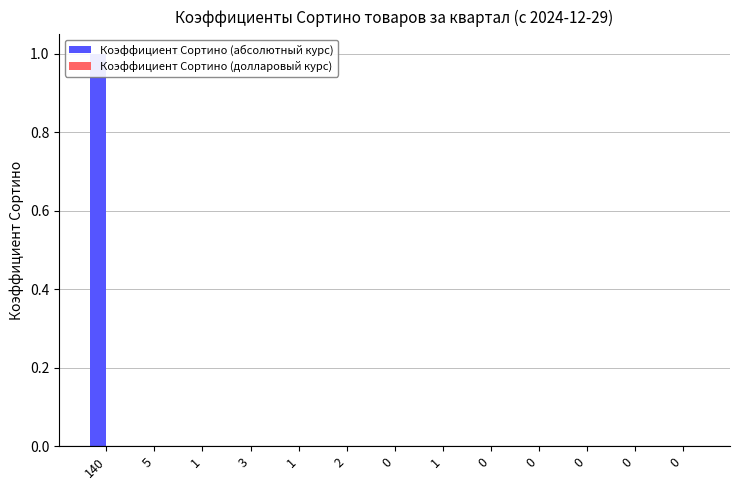

How many positive values does the Коэффициент Сортино (абсолютный курс) series have?

1